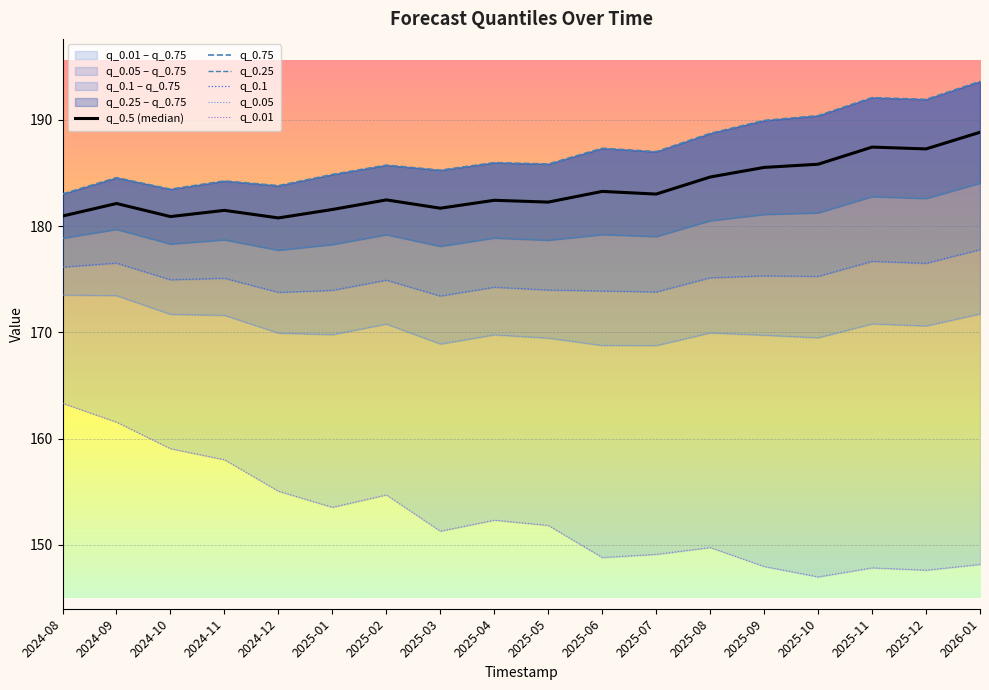

What is the minimum value for q_0.05?

168.8